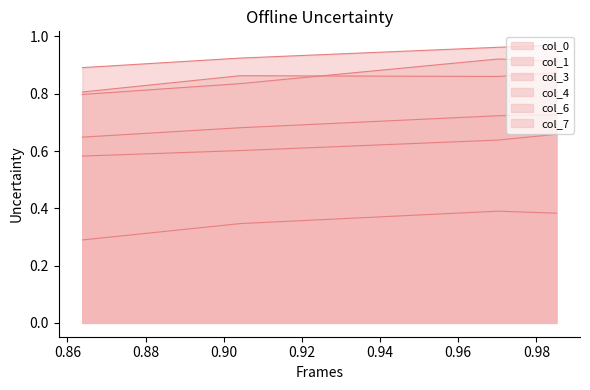

What is the greatest value displayed?

1.0